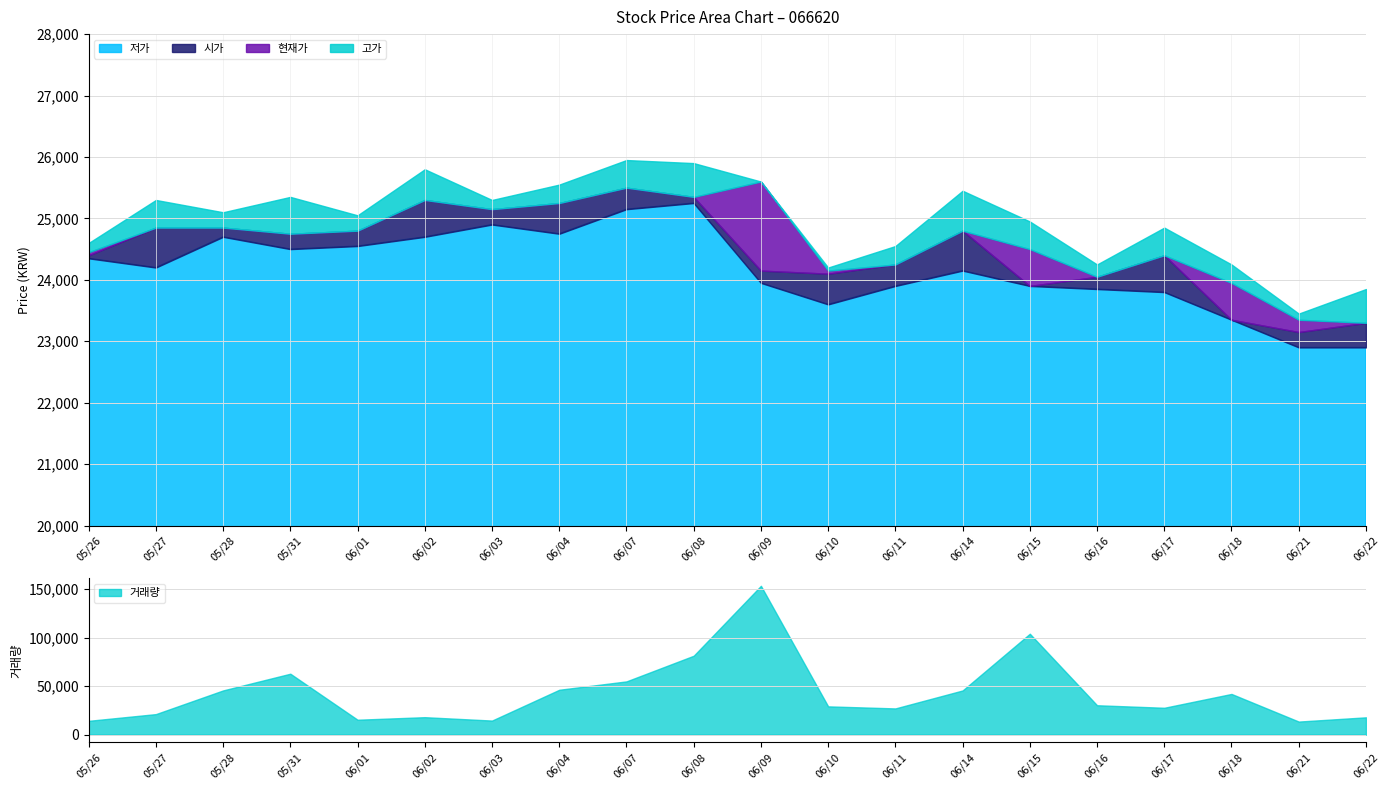

What is the value of the 현재가 point at the 19th from the left?

23350